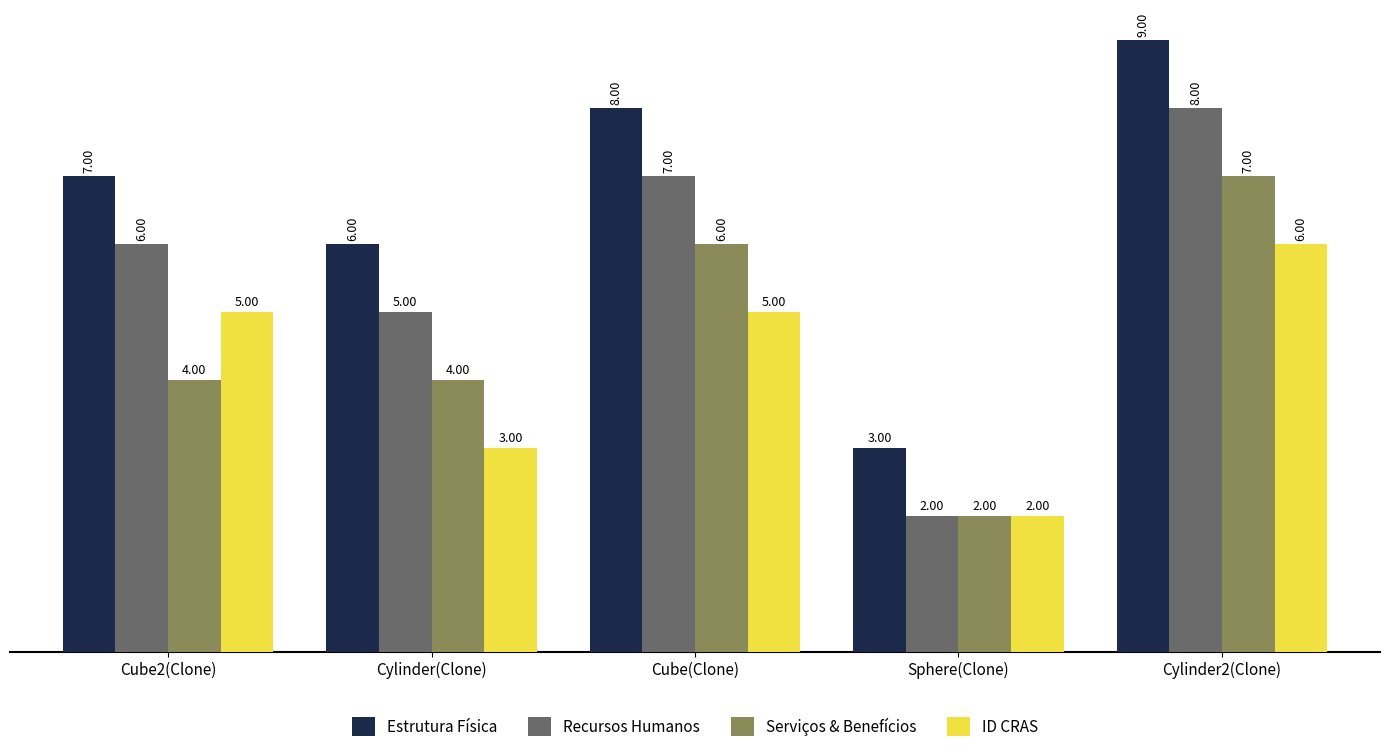

What is the approximate value of ID CRAS at Cylinder2(Clone)?

6